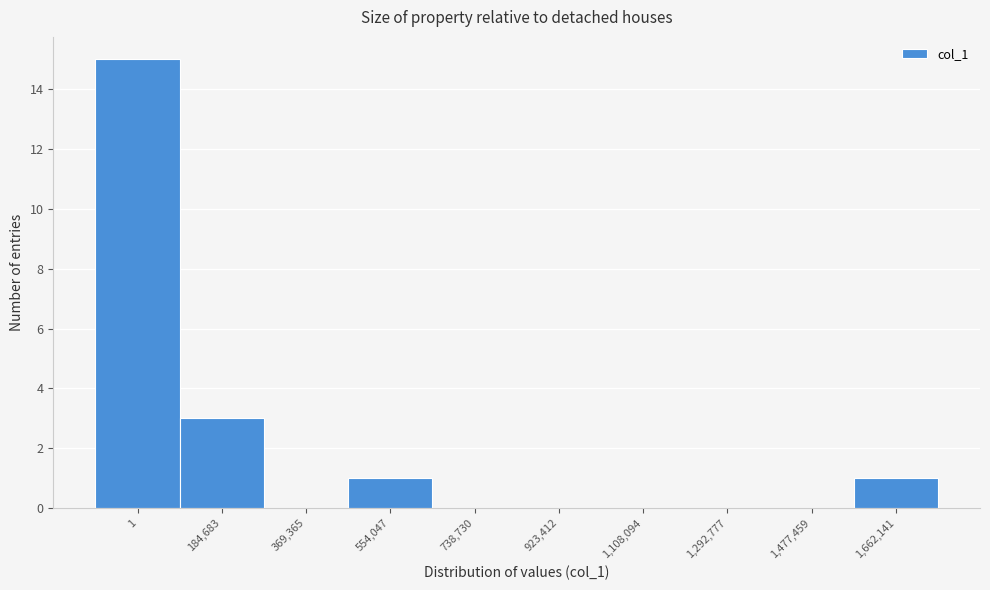

Reading left to right, extract all data points from this chart.

1=15	184,683=3	369,365=0	554,047=1	738,730=0	923,412=0	1,108,094=0	1,292,777=0	1,477,459=0	1,662,141=1